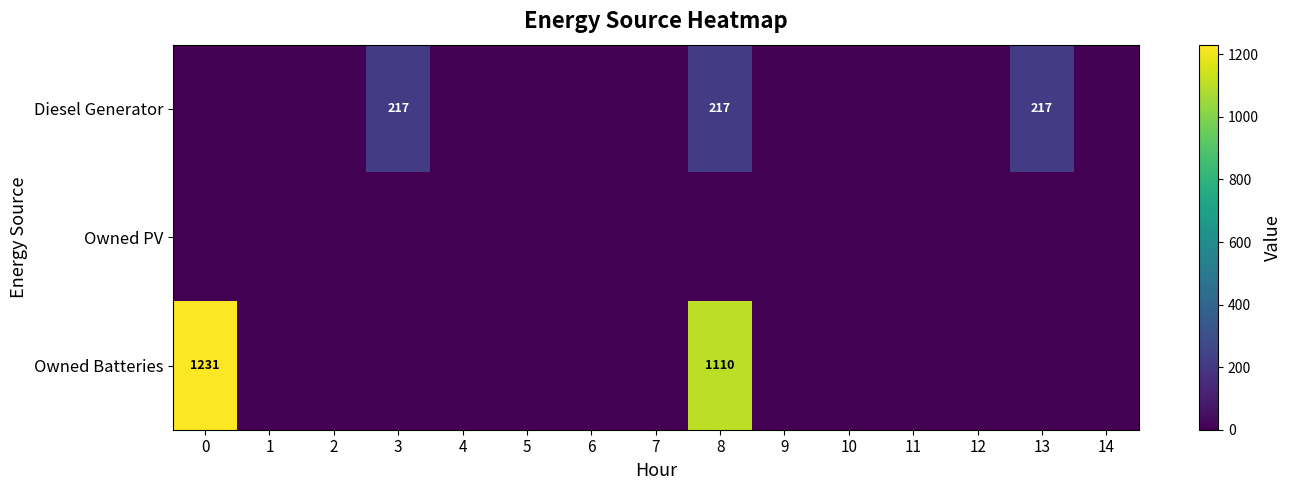

The Owned Batteries series shows 1785 at 0. True or false?

False